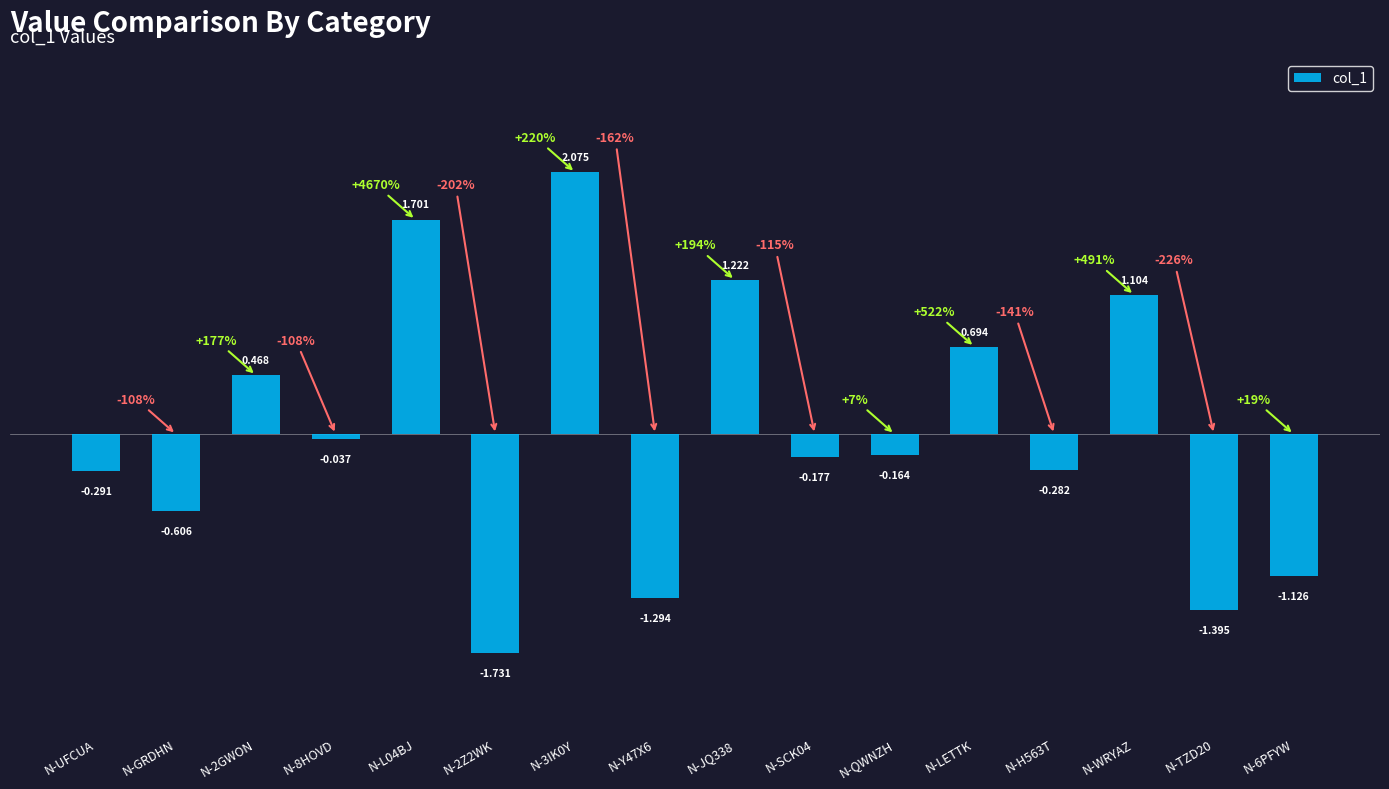

What is the change in value from N-JQ338 to N-QWNZH?

-1.4